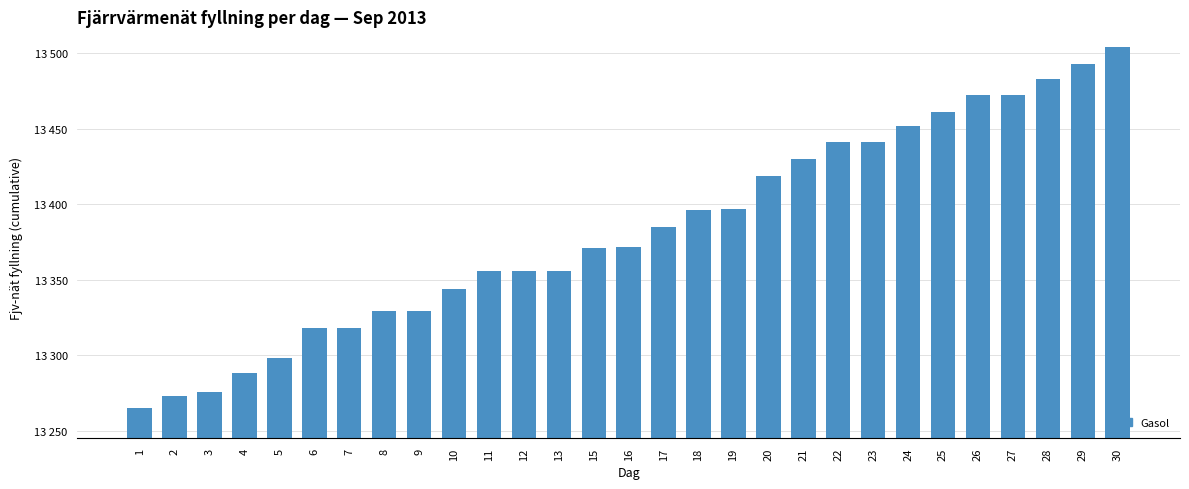

Between 15 and 4, which is larger?

15